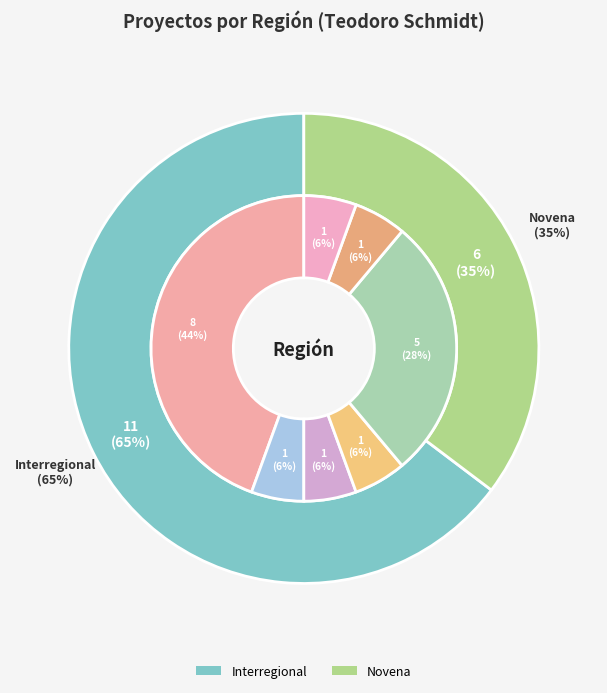

To the nearest percent, what is the average slice percentage?

50%